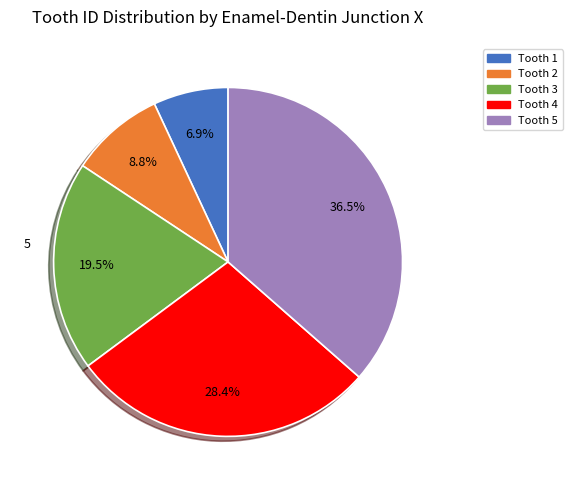

How many segments does this pie chart have?

5